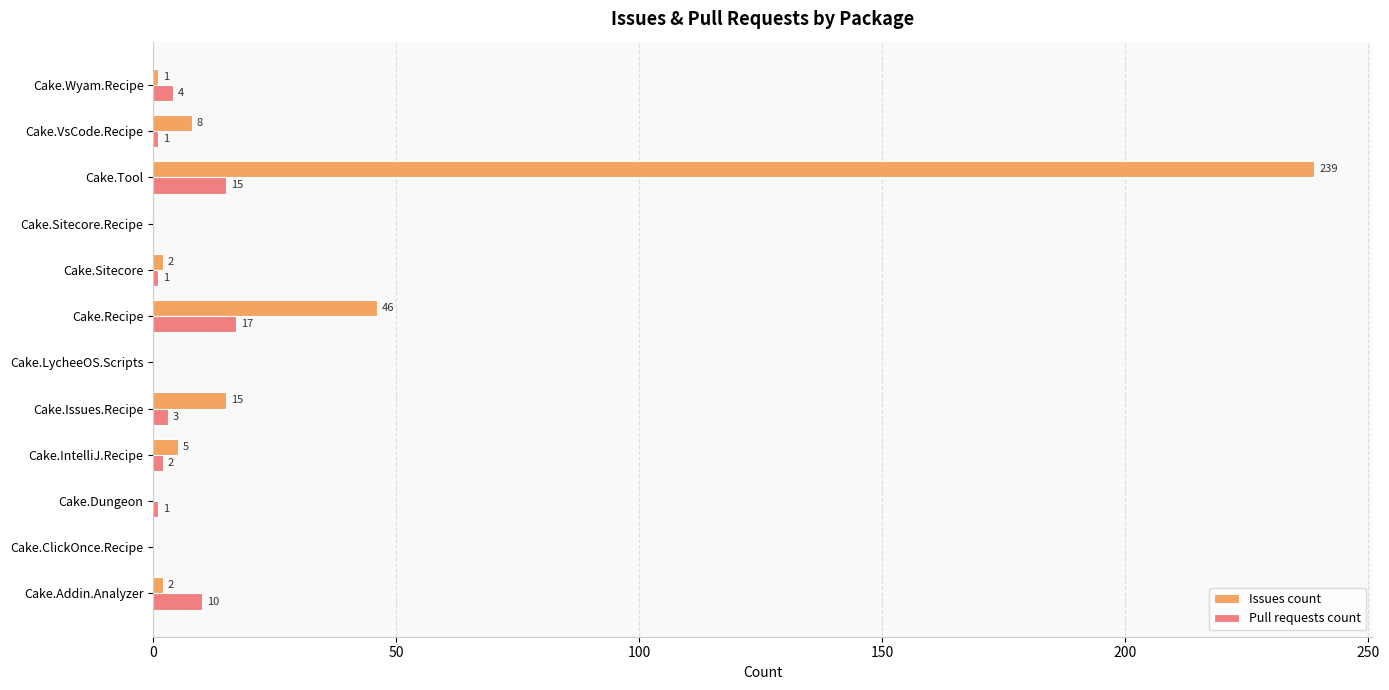

At which label is Pull requests count closest to 8?

Cake.Addin.Analyzer